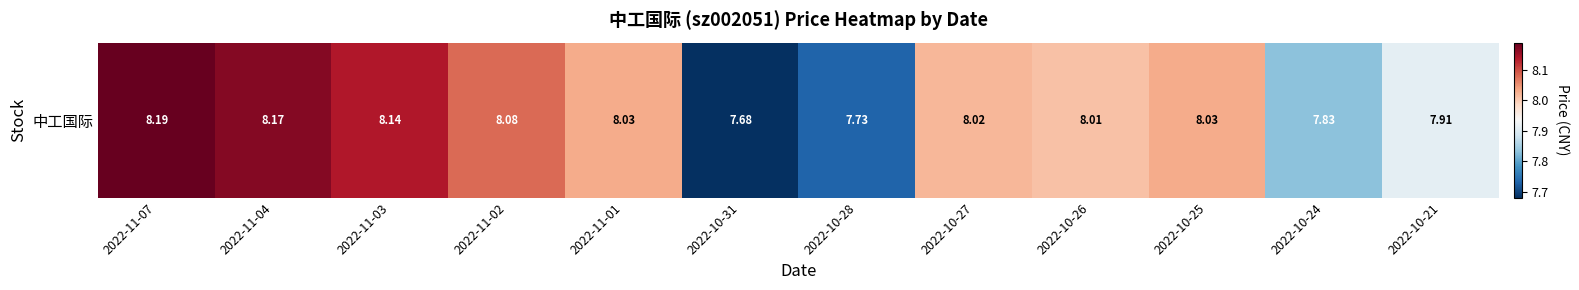

What is the change in value from 2022-11-07 to 2022-10-26?

-0.2